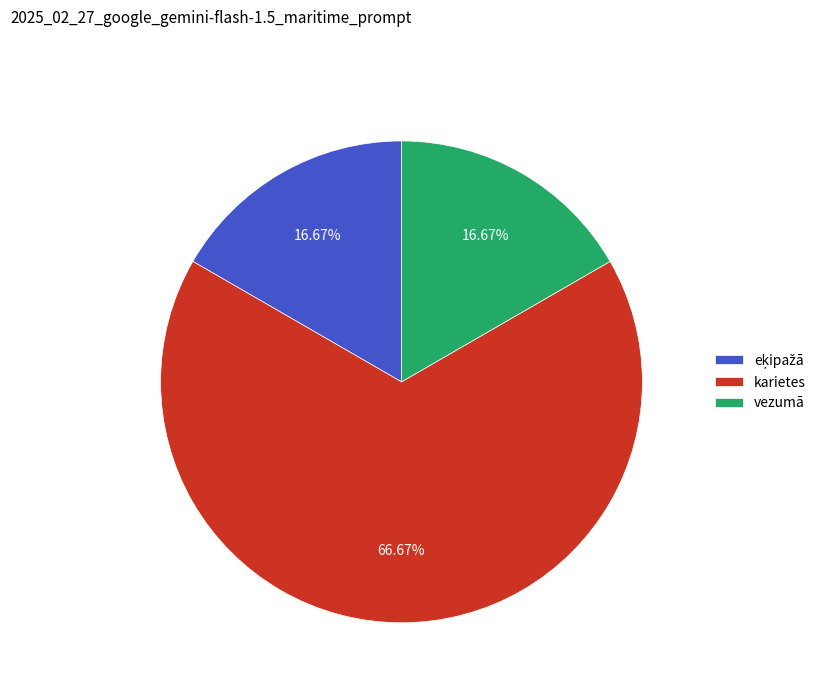

What percentage is NOT represented by karietes?

33.3%